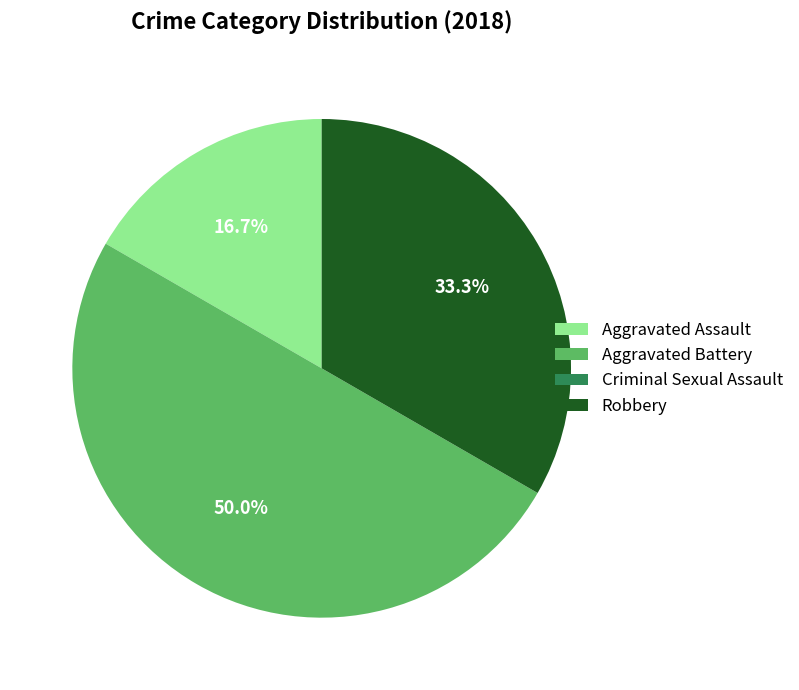

Does Aggravated Assault represent more than half of the total?

No